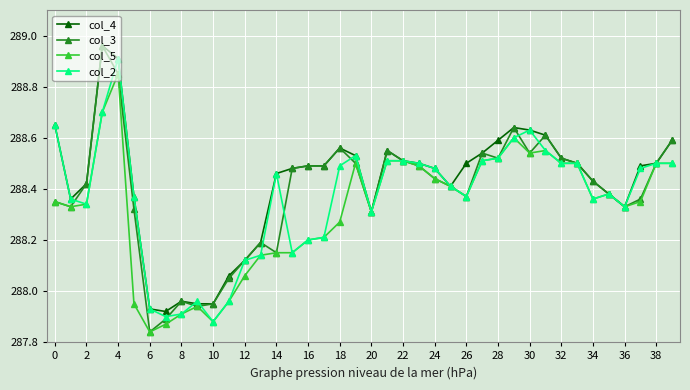

At how many categories does at least one series exceed 288?

35